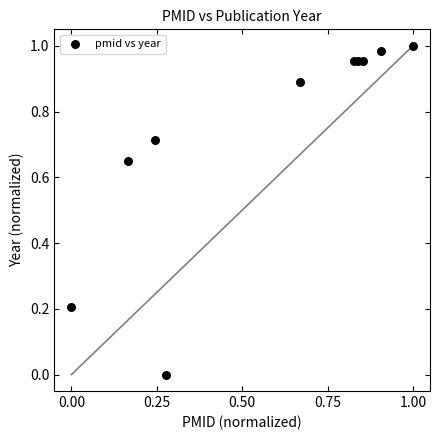

How many points are shown in the scatter plot?

10